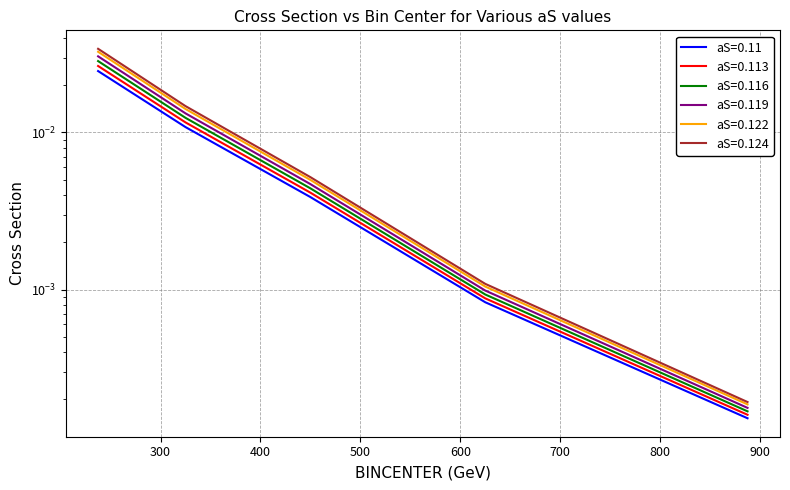

True or false: aS=0.122 has more than 1 interior local peaks.

False